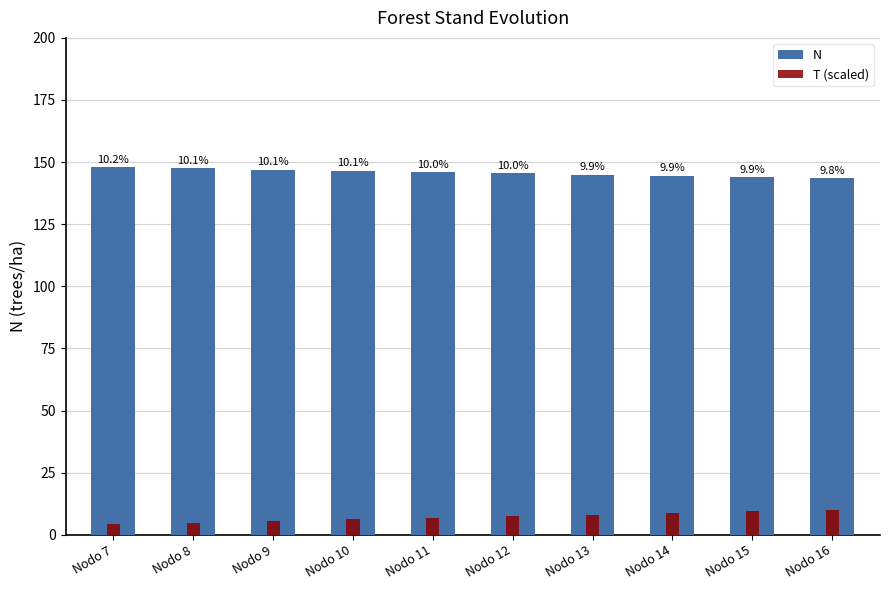

True or false: N has a value of 41.9 at Nodo 16.

False